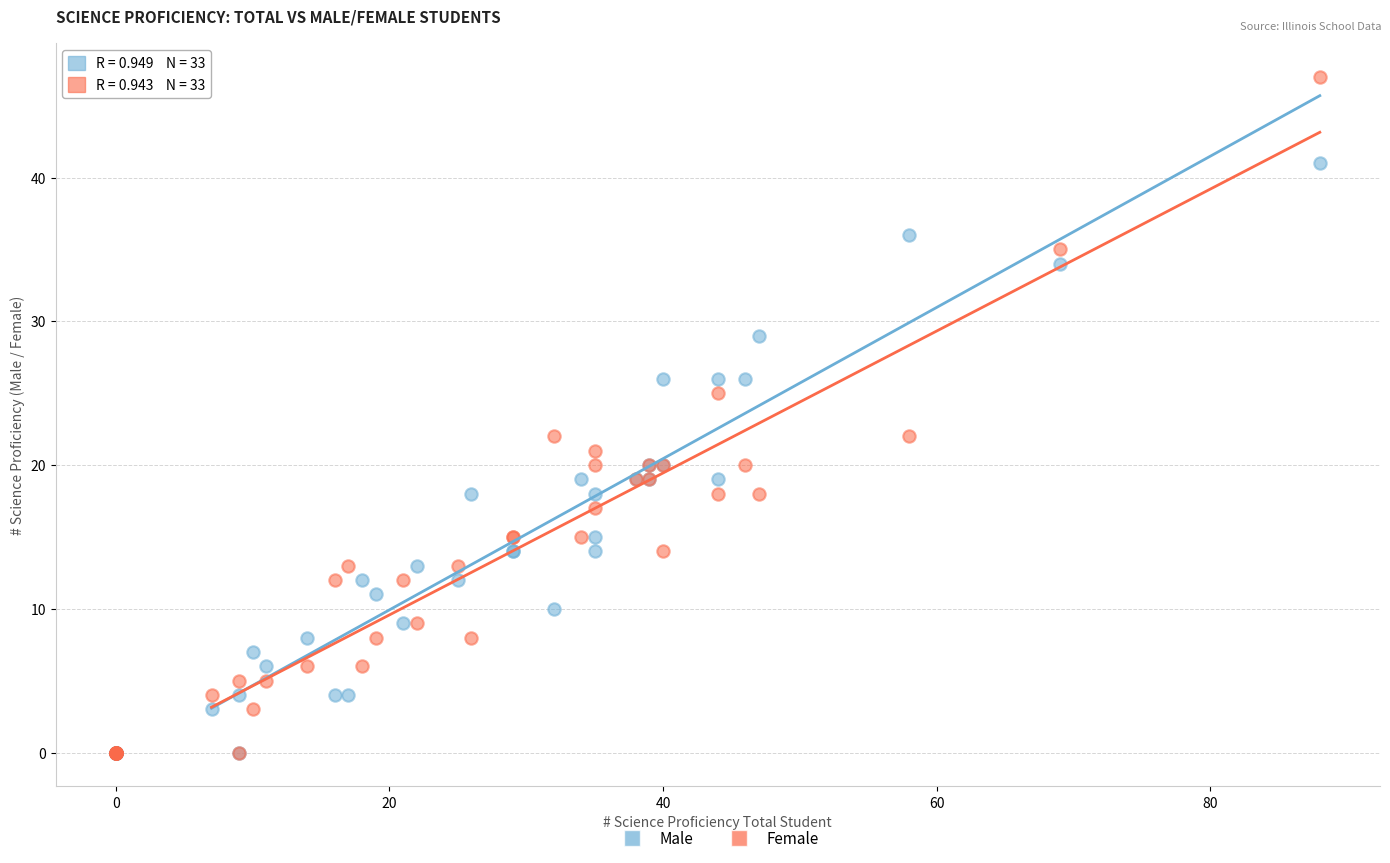

What are all the series names shown in the legend?

Male, Female